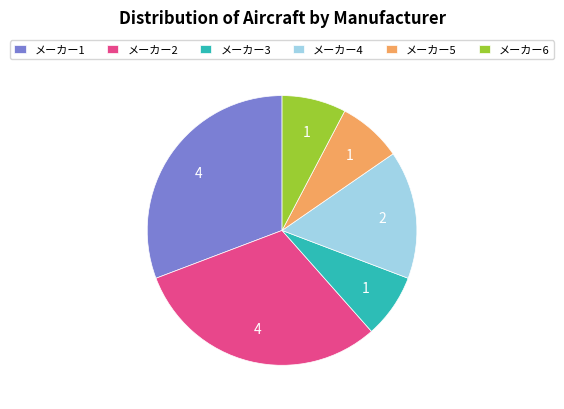

How many segments does this pie chart have?

6